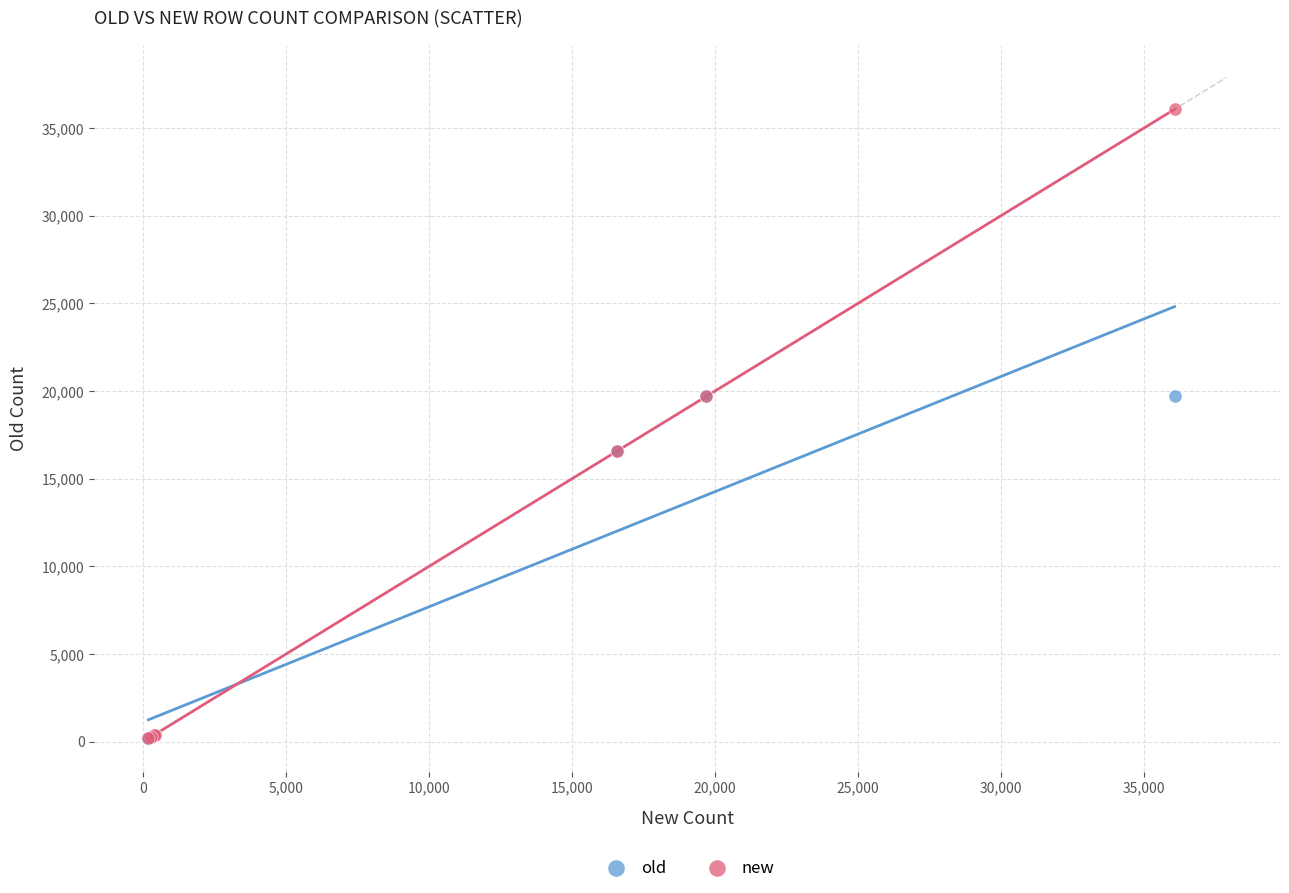

Which series reaches the maximum Y coordinate?

new